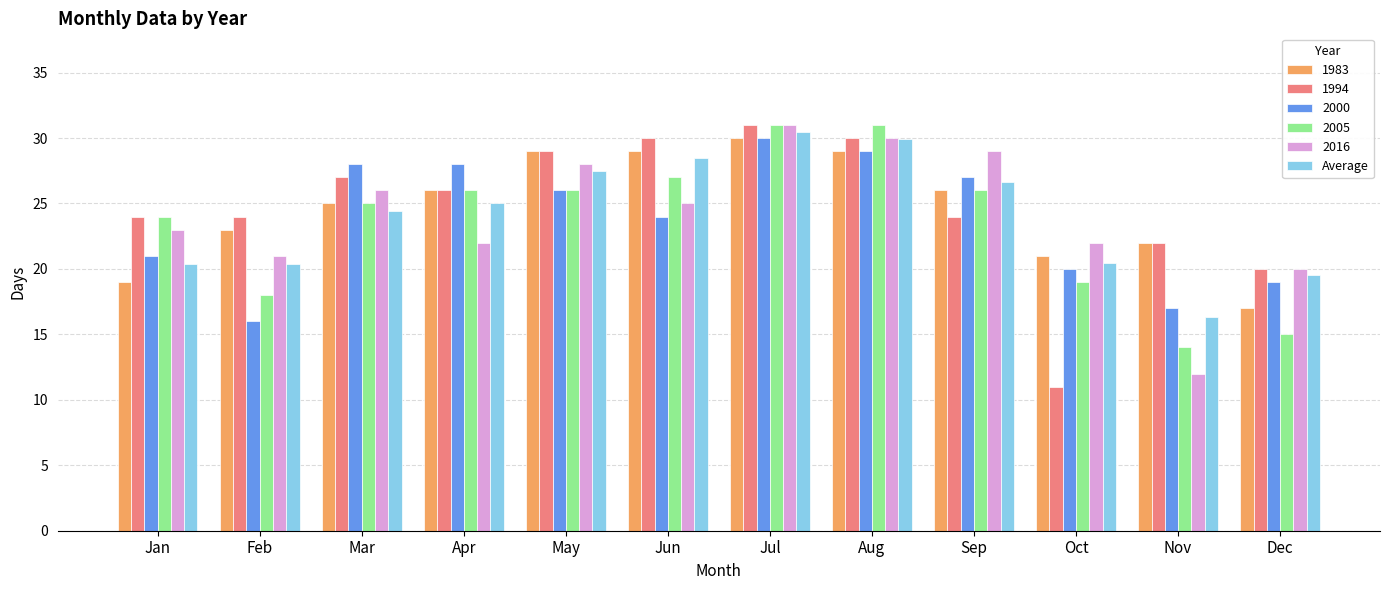

What is the average value of the Average series?

24.1